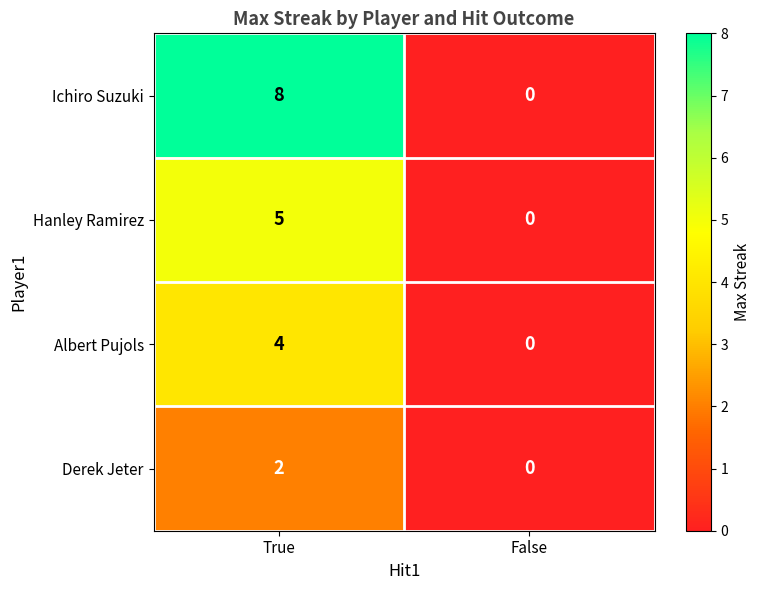

Is it true that Albert Pujols equals -2 at False?

False